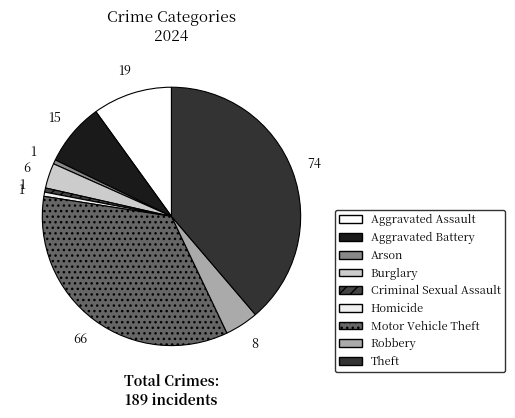

To the nearest percent, what is the average slice percentage?

11%